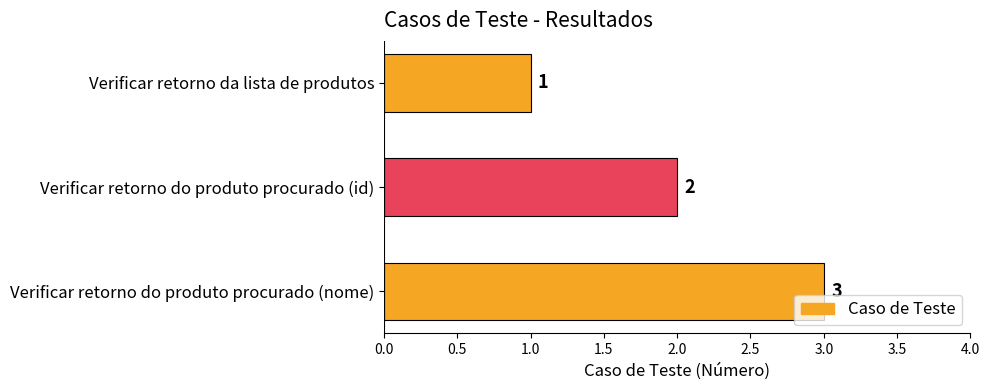

What is the sum of the values at Verificar retorno do produto procurado (nome) and Verificar retorno do produto procurado (id)?

5